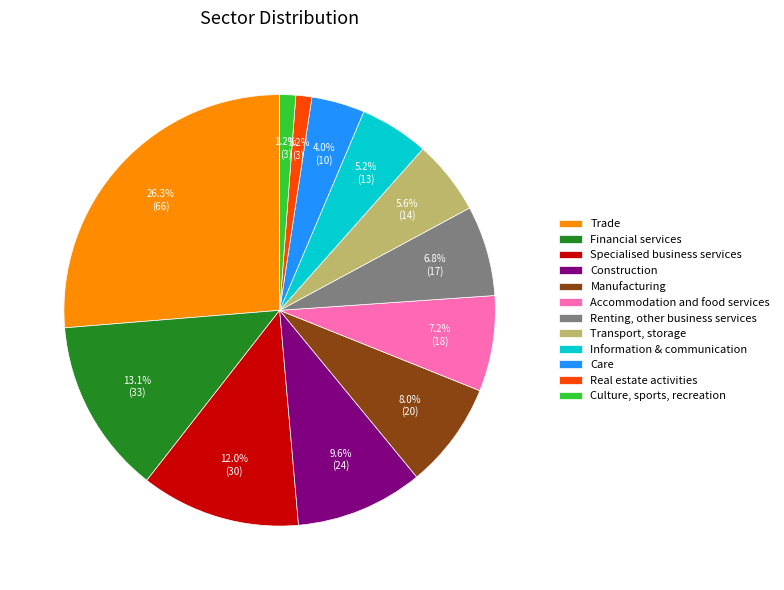

To the nearest percent, what is the combined percentage of Financial services and Real estate activities?

14%